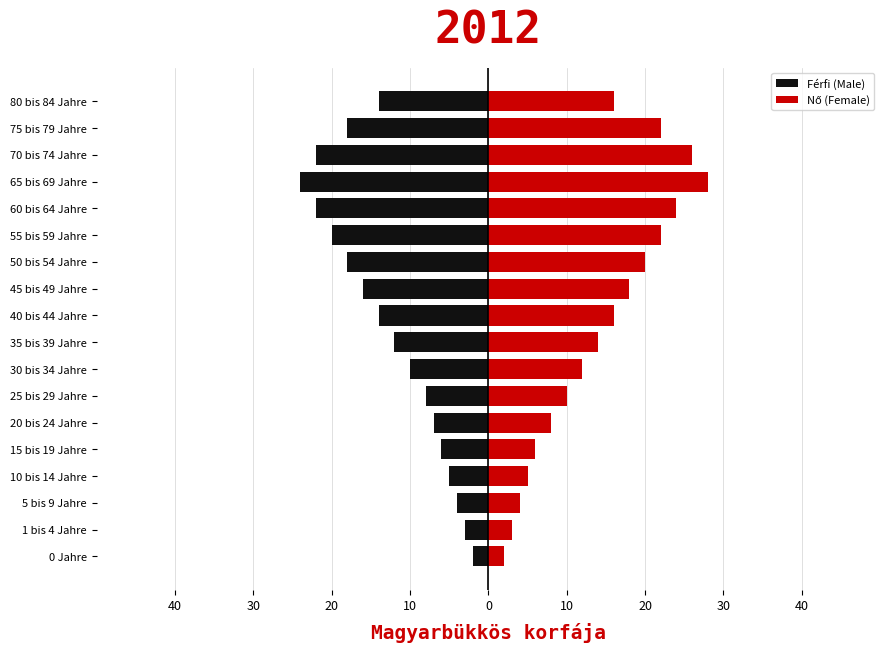

What is the sum of all Nő (Female) values?

256